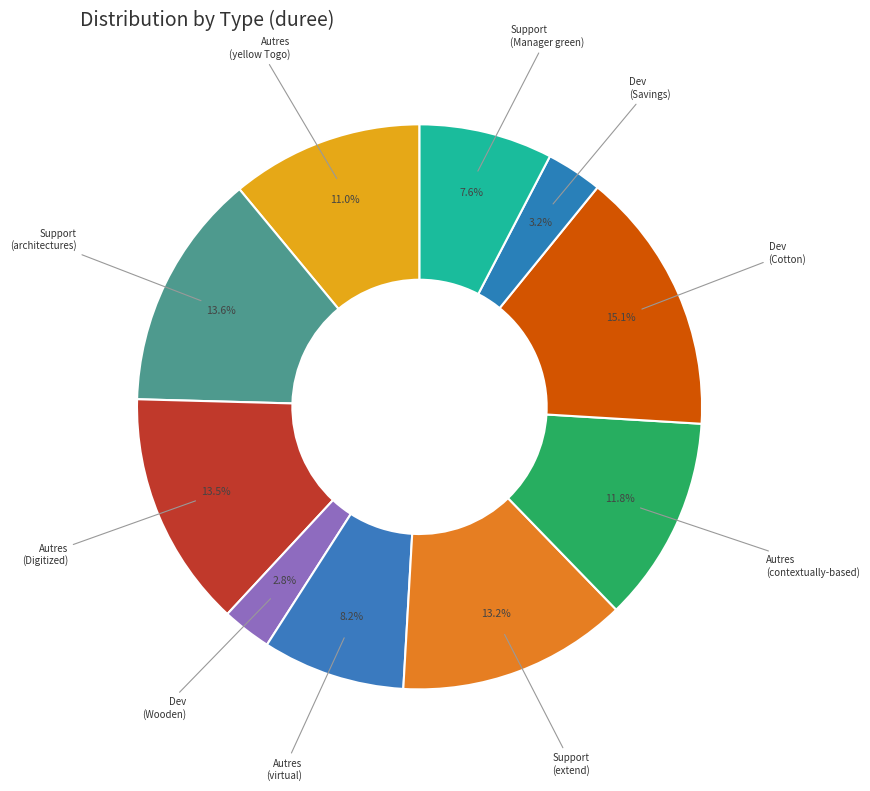

How many segments does this pie chart have?

10